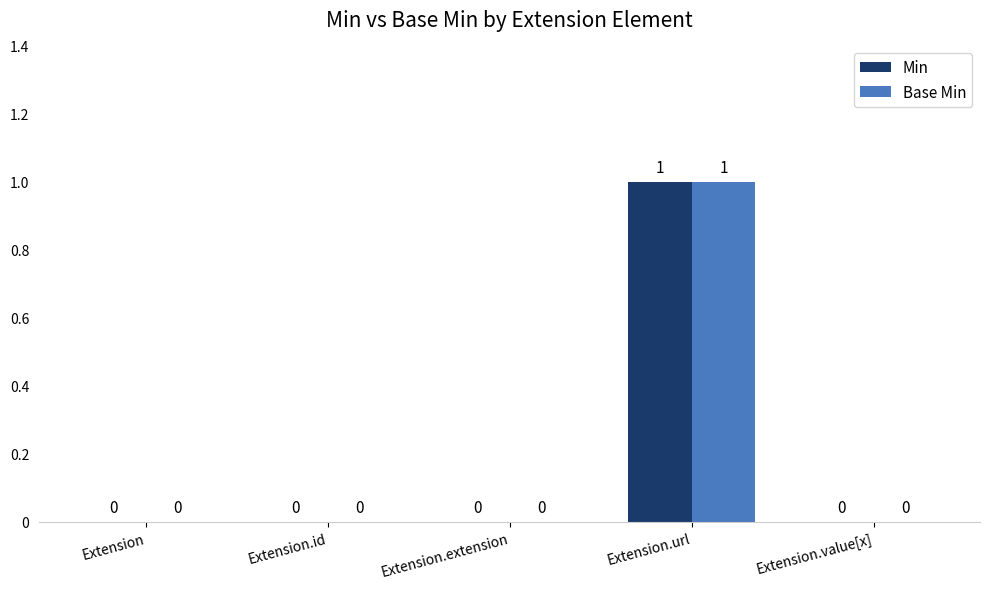

Are the bars horizontal?

No